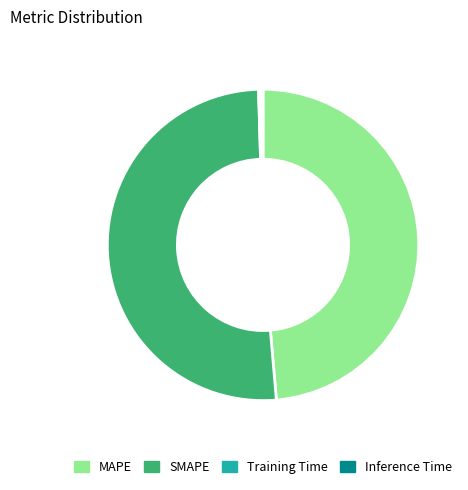

Do SMAPE and MAPE together represent more than half of the pie?

Yes